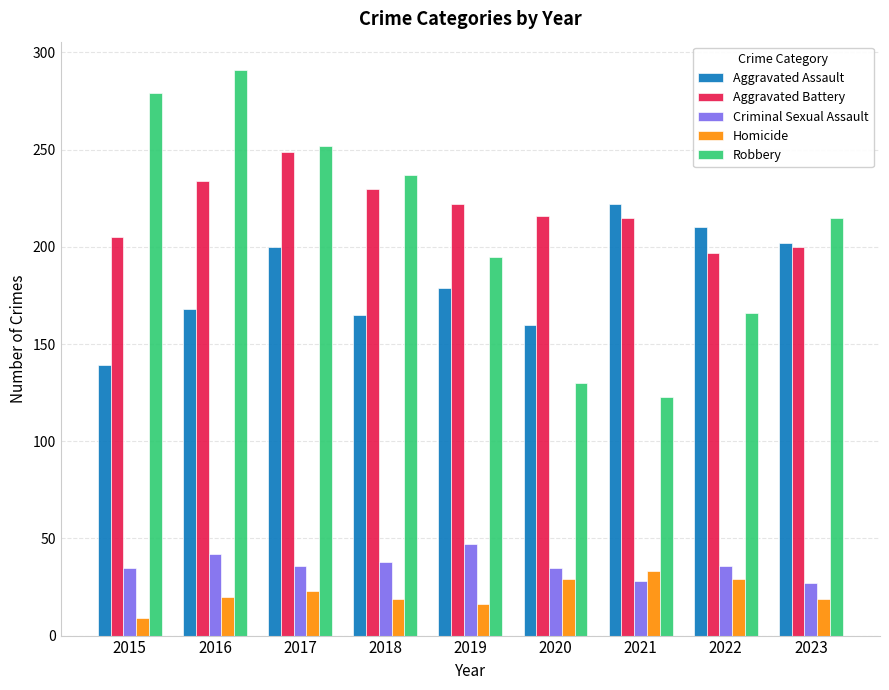

What is the greatest value displayed?

291